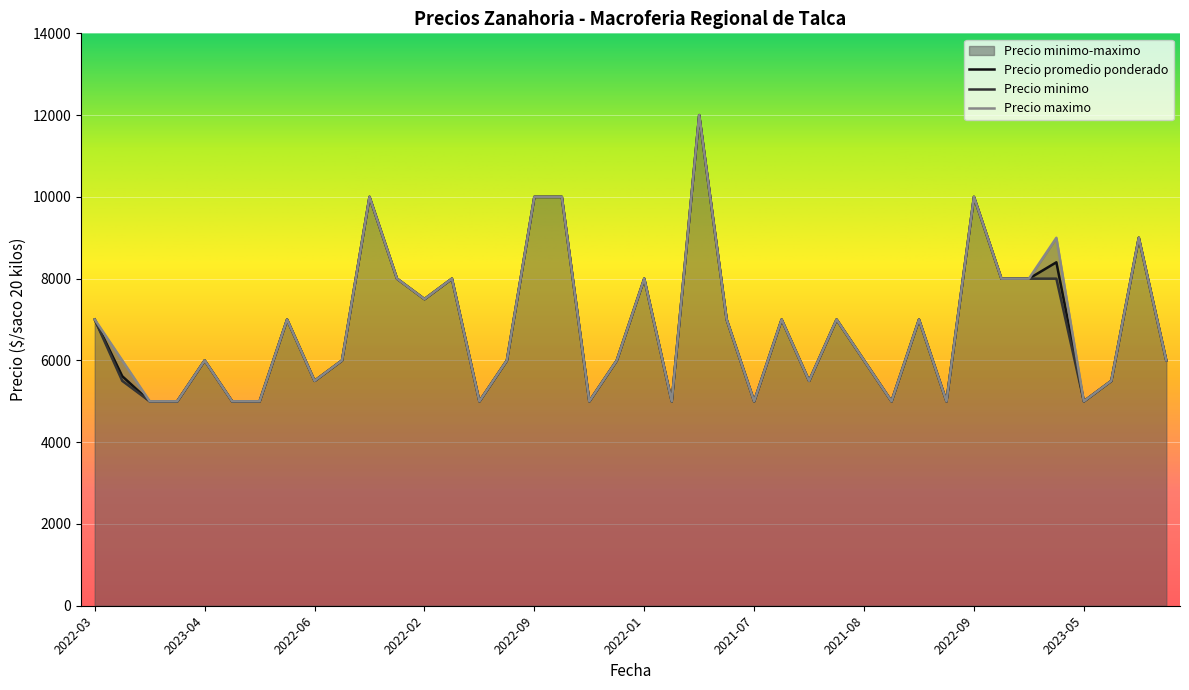

At which category is the sum across all series the highest?

2022-10